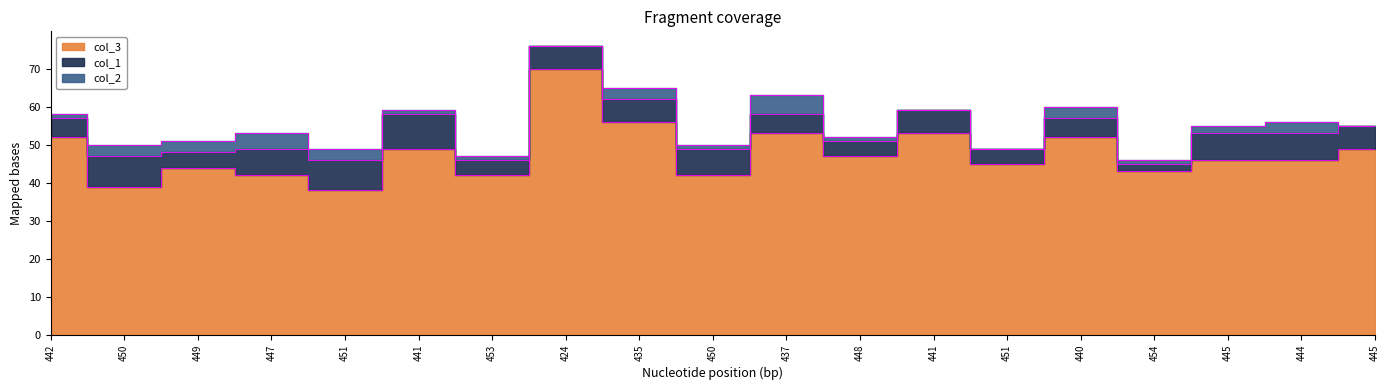

Which category has the highest value in the col_3 series?

424